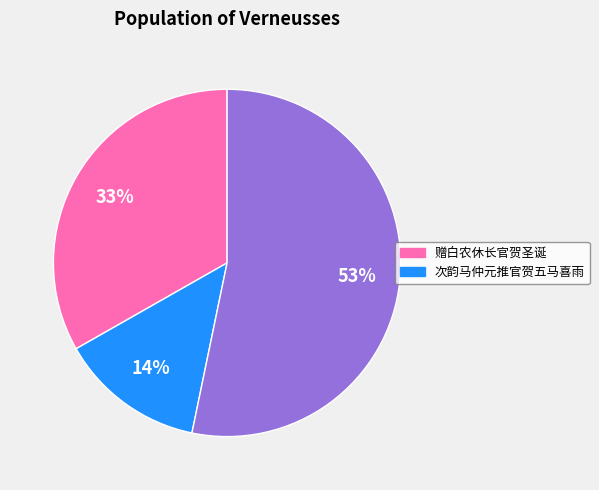

Is there a majority slice in this chart?

Yes